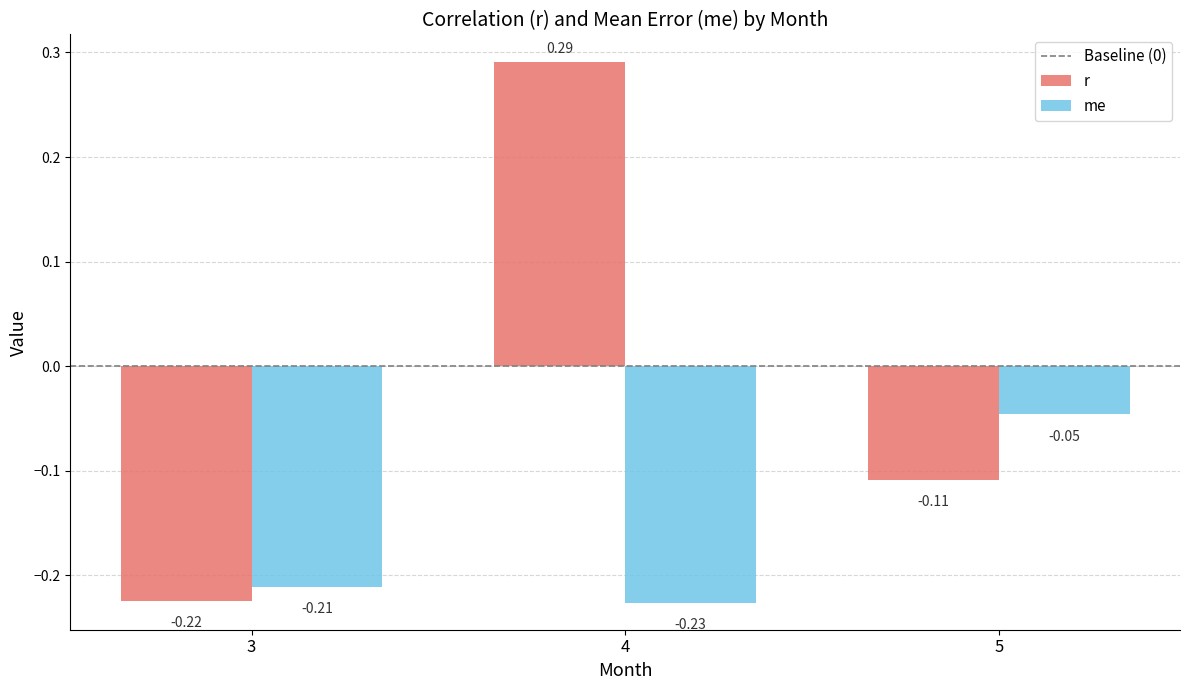

Which series has the largest total across all categories?

r